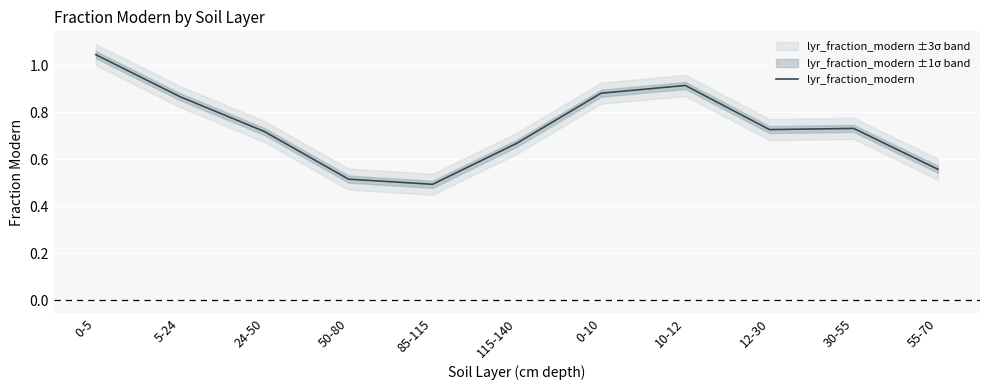

What is the label of the 5th point from the left?

85-115